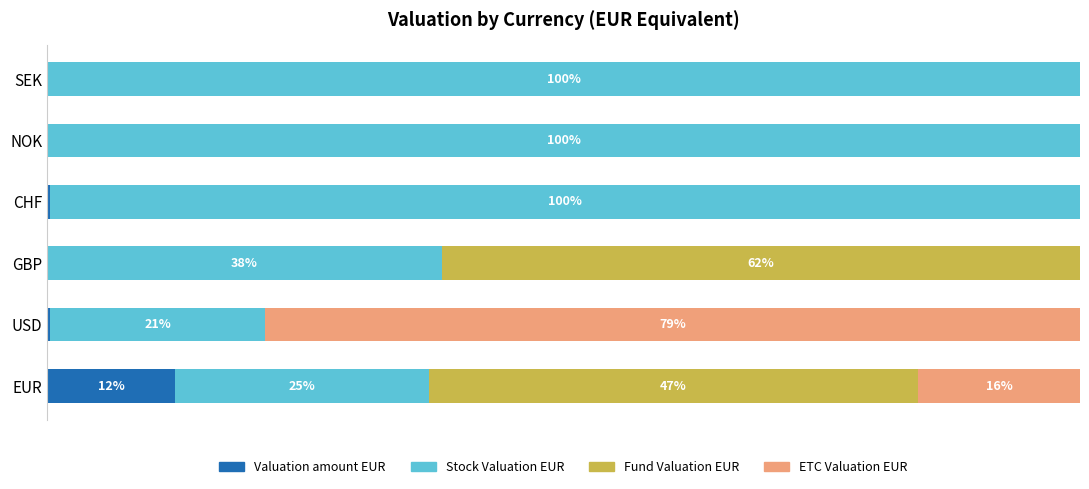

What are all the series names shown in the legend?

Valuation amount EUR, Stock Valuation EUR, Fund Valuation EUR, ETC Valuation EUR